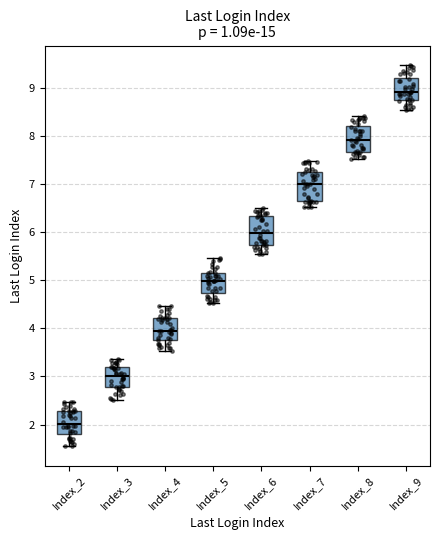

Which box's median line is the lowest?

Index_2